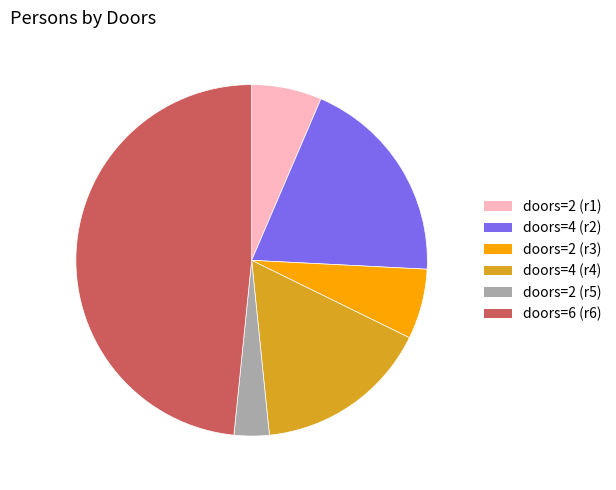

Is there any slice that represents more than half of the pie?

No